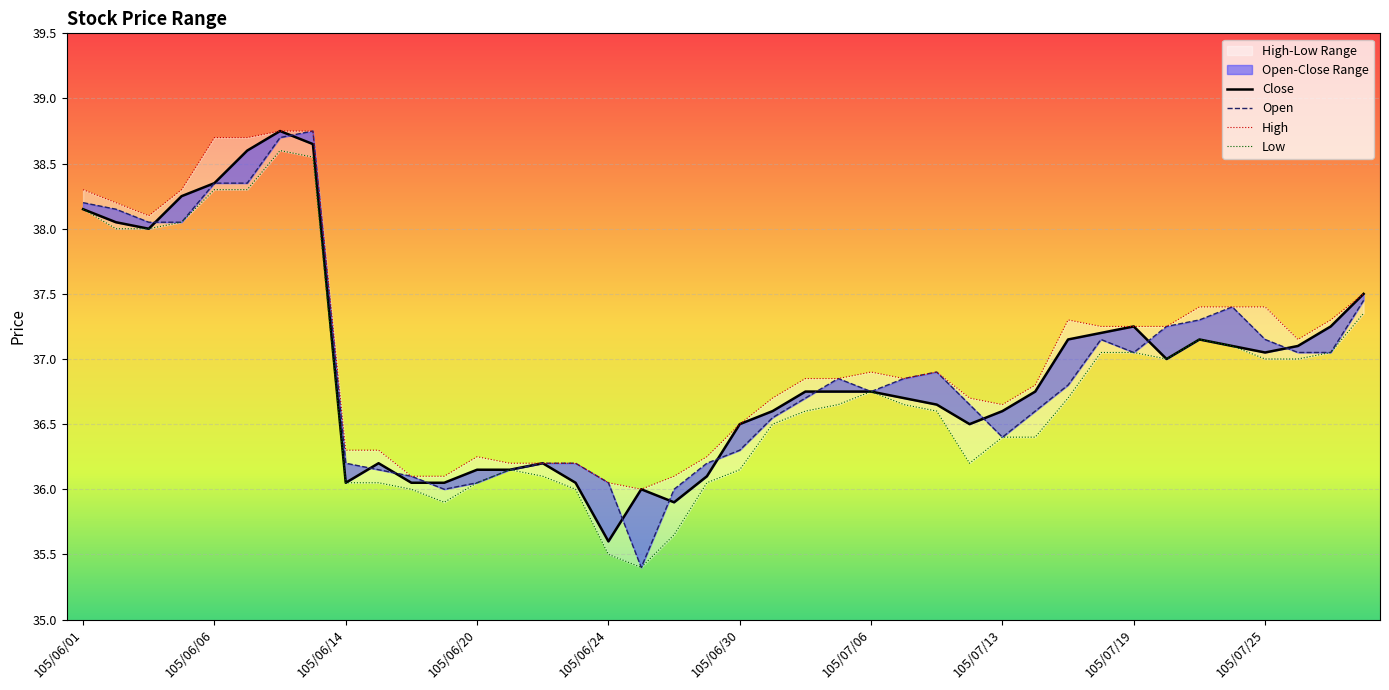

Does the chart display data point markers on the line(s)?

No